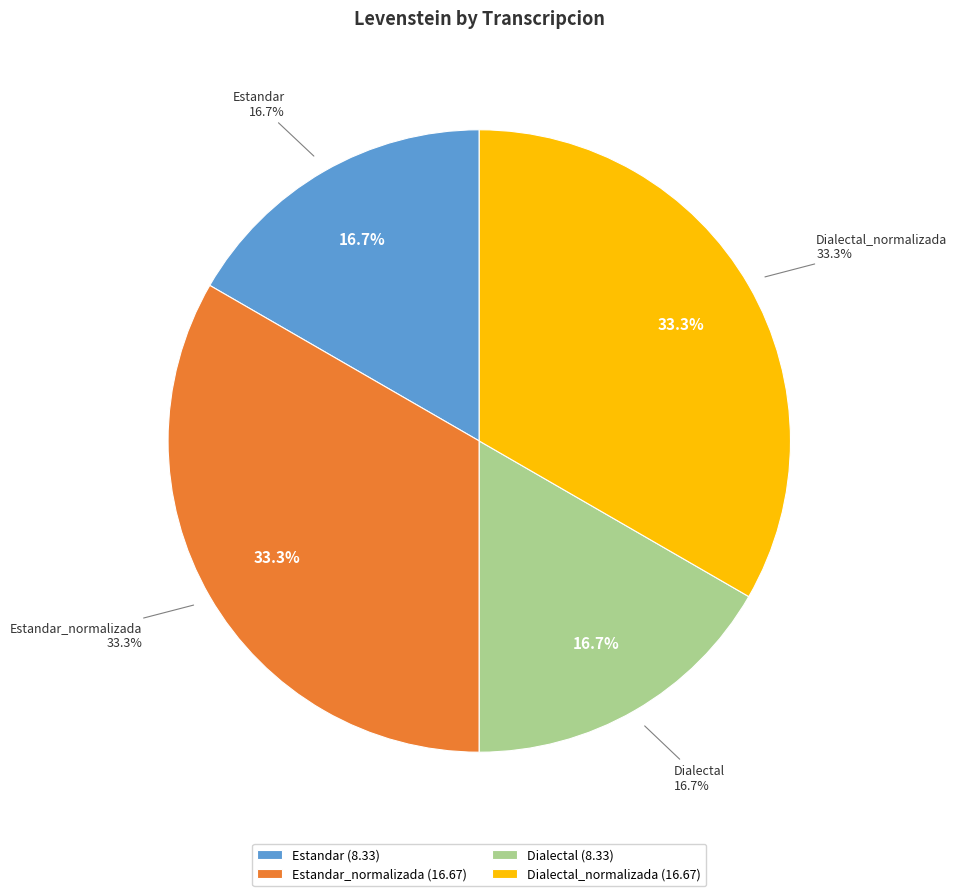

Is there a majority slice in this chart?

No